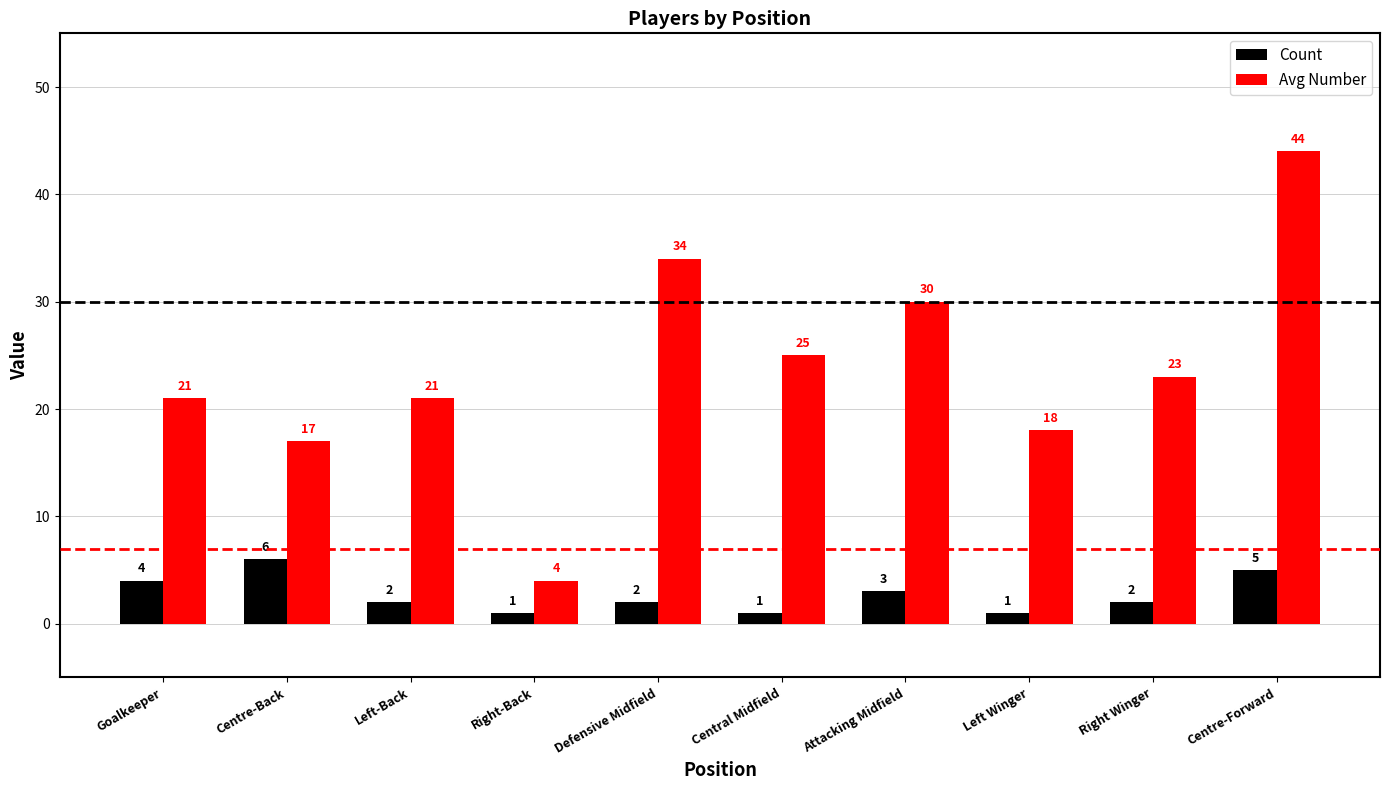

Which label corresponds to the largest value in the chart?

Centre-Forward